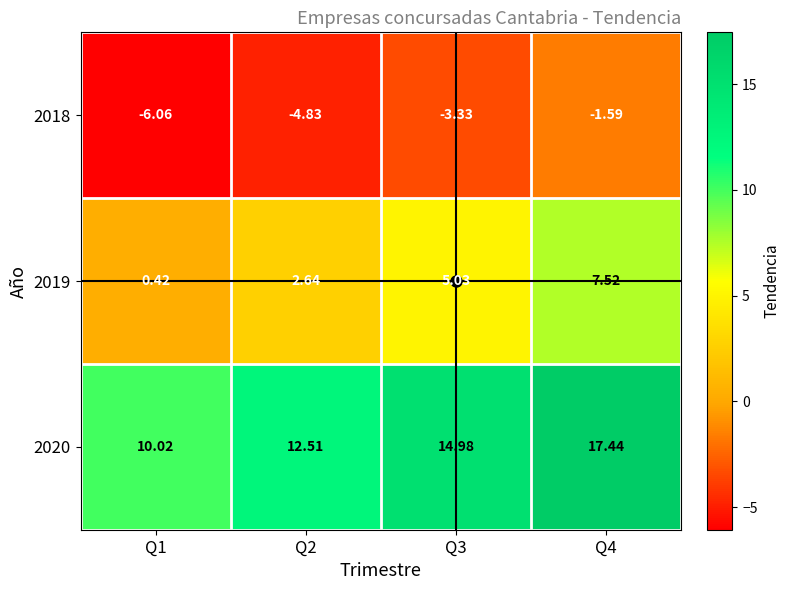

Is the value of 2018 at Q3 greater than the value of 2020 at Q3?

No